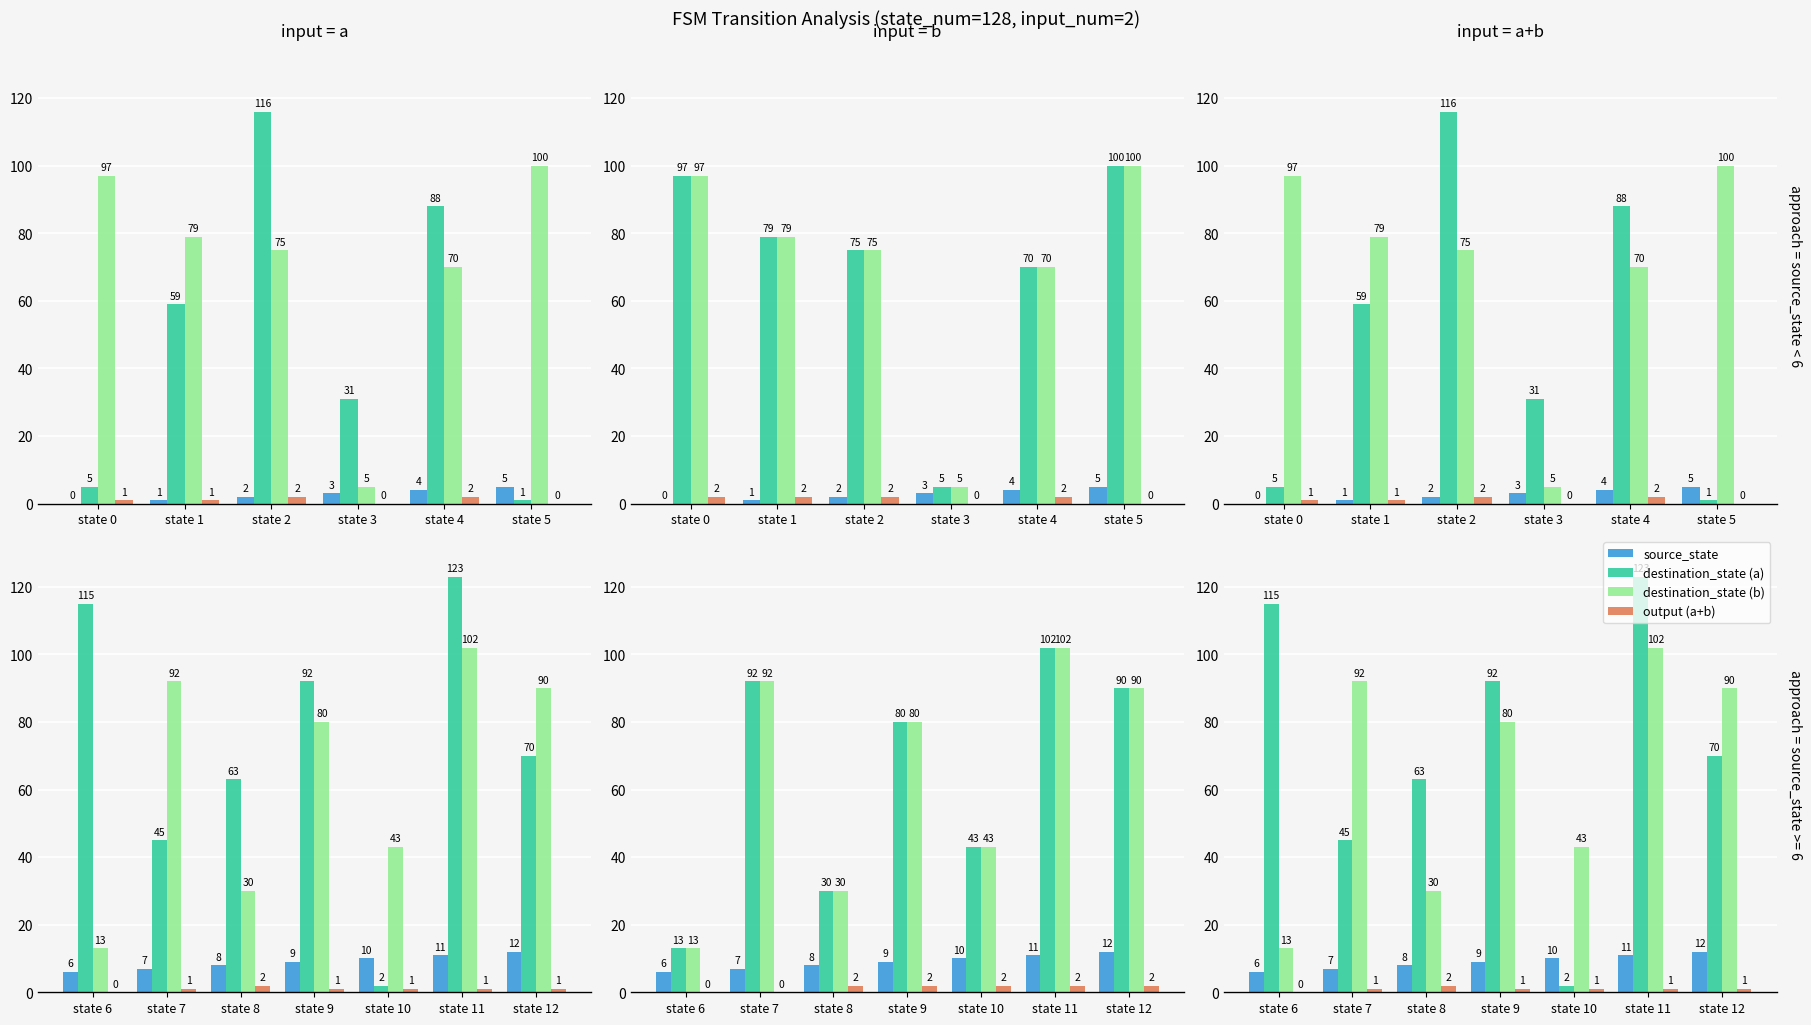

Rank the series by their maximum value, from lowest to highest.

output (a+b), source_state, destination_state (b), destination_state (a)